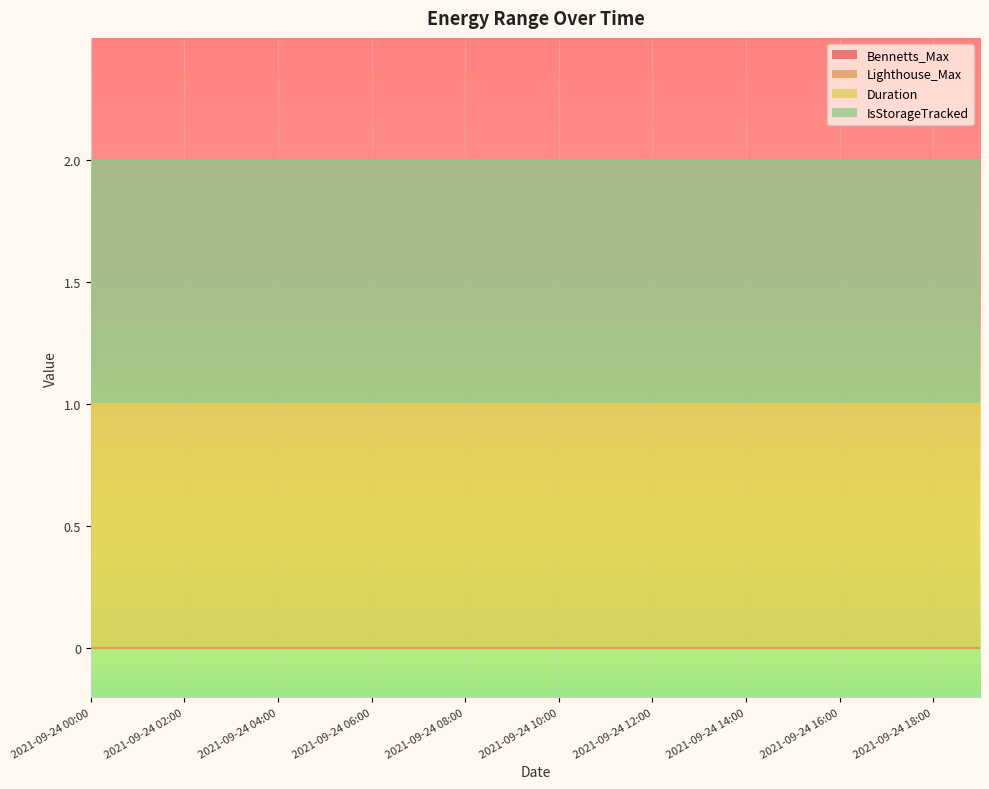

True or false: Bennetts_Max and Lighthouse_Max intersect in this chart.

False